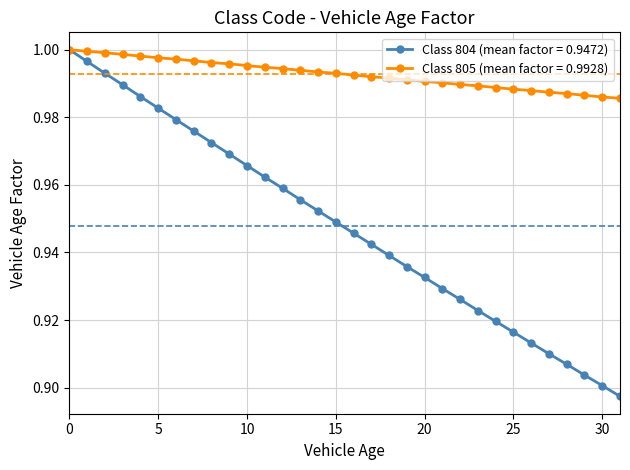

Which series has the largest total across all categories?

Class 805 (mean factor = 0.9928)